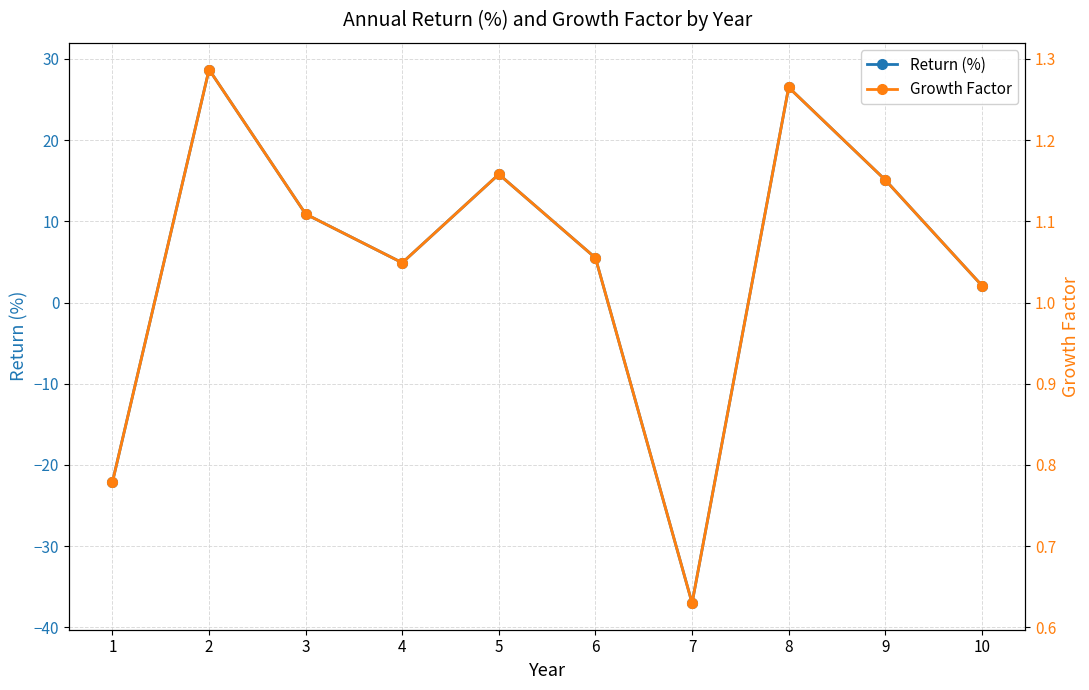

What is the sum of all Growth Factor values?

10.5